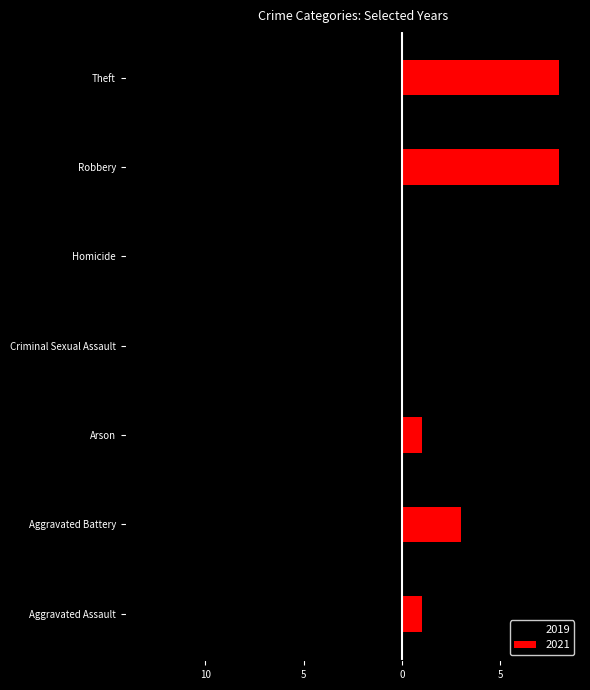

Where is 2019 nearest to the value -6?

Robbery